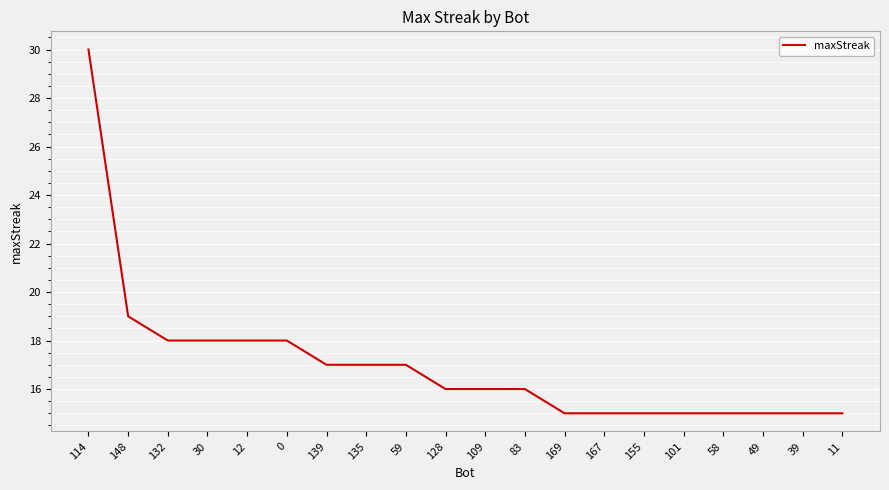

Which category has the highest value across all series?

114